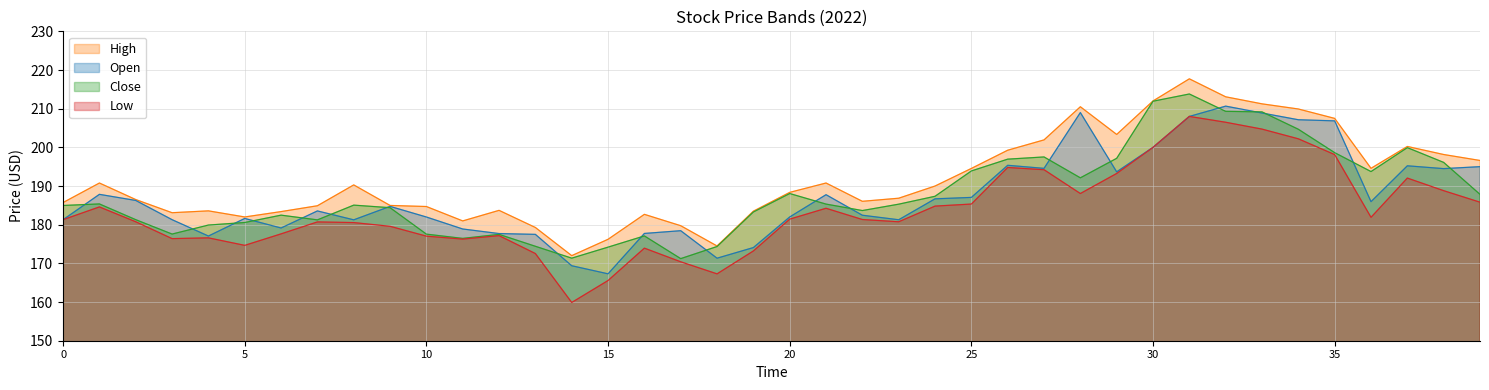

True or false: Open and High cross at least once.

False